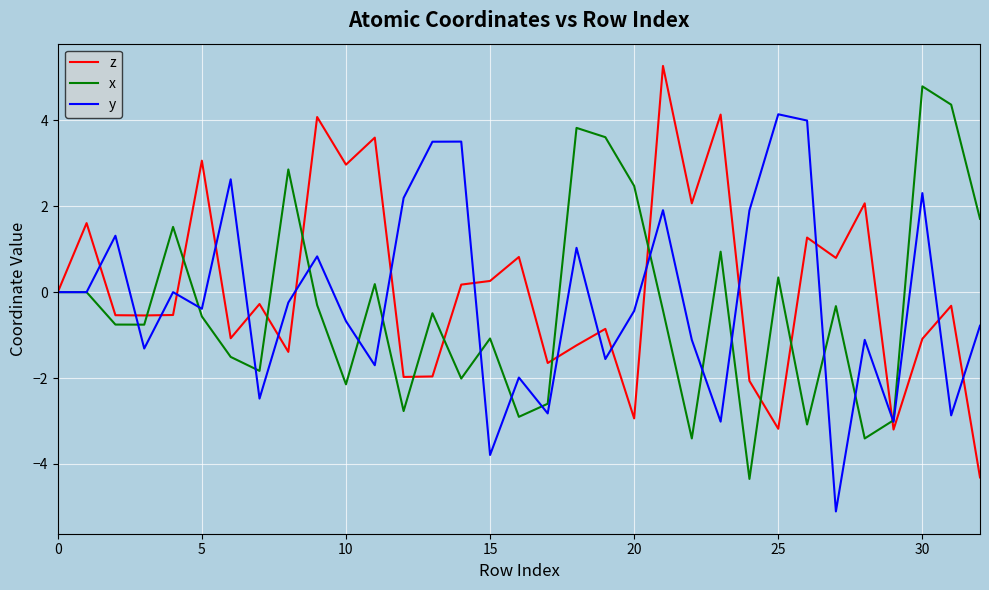

List the series in order of their peak value, lowest first.

y, x, z